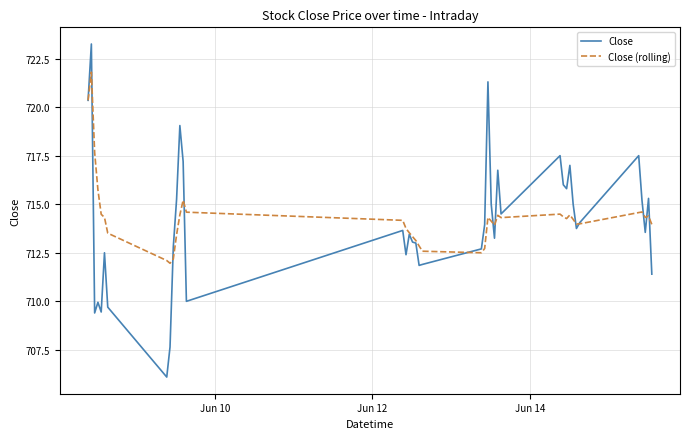

Which series has the widest spread of values?

Close